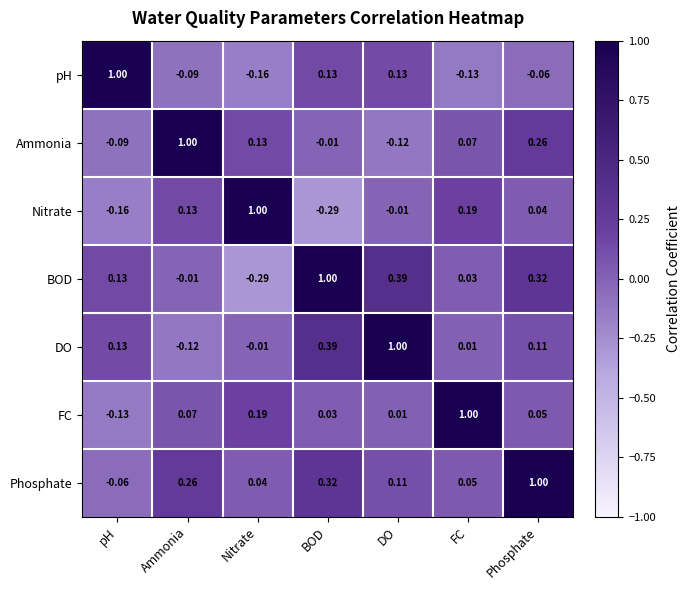

At BOD, list the series in order from largest to smallest.

BOD, DO, Phosphate, pH, FC, Ammonia, Nitrate